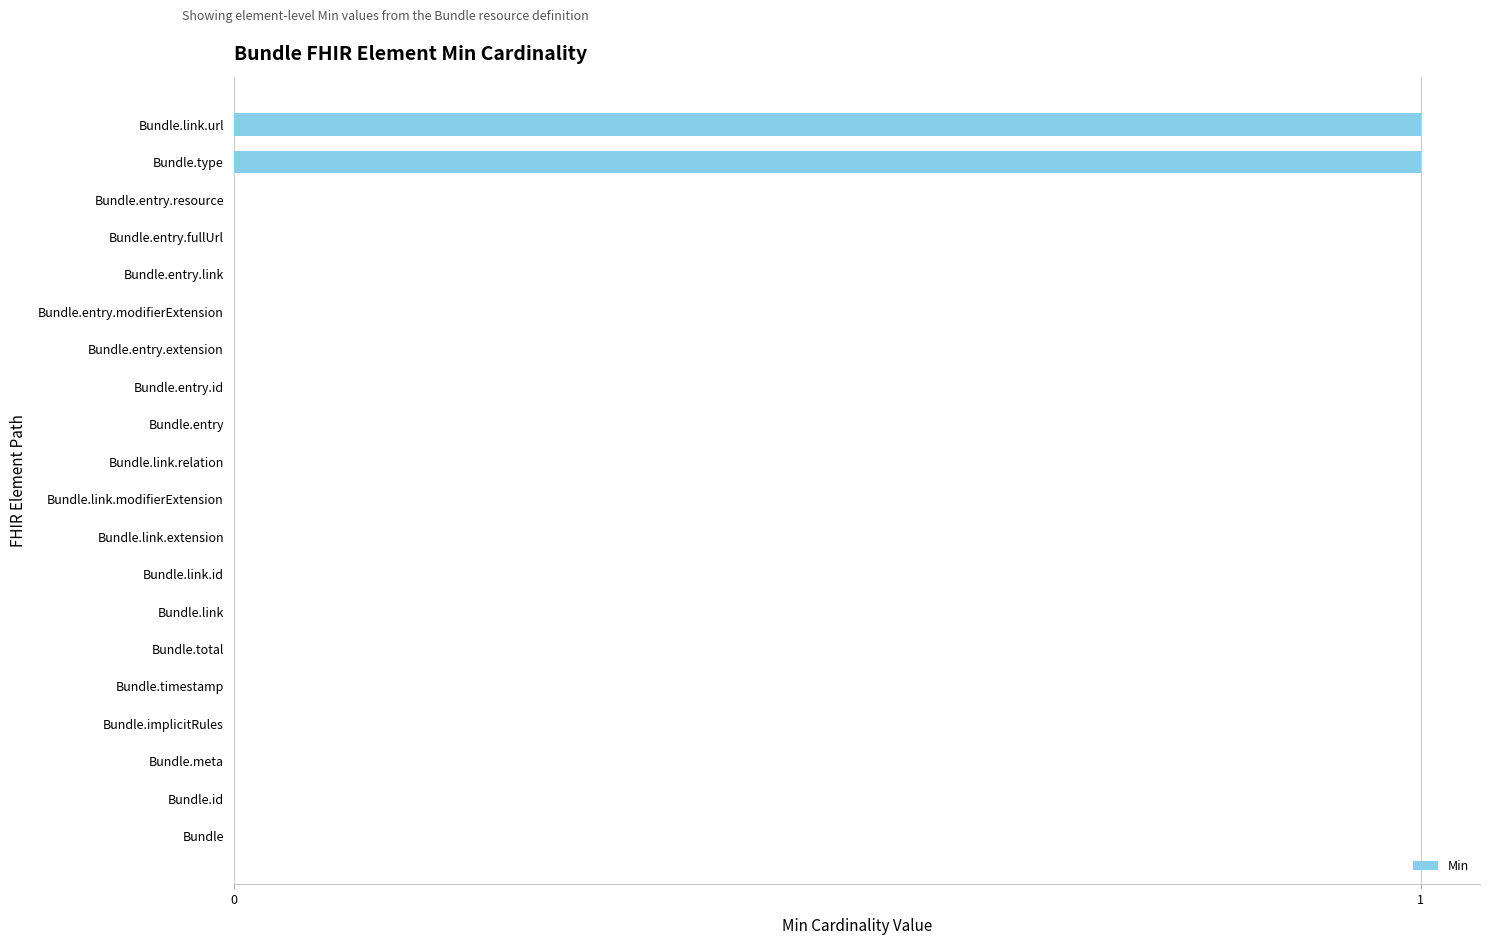

True or false: the data shows -1 at Bundle.link.id.

False